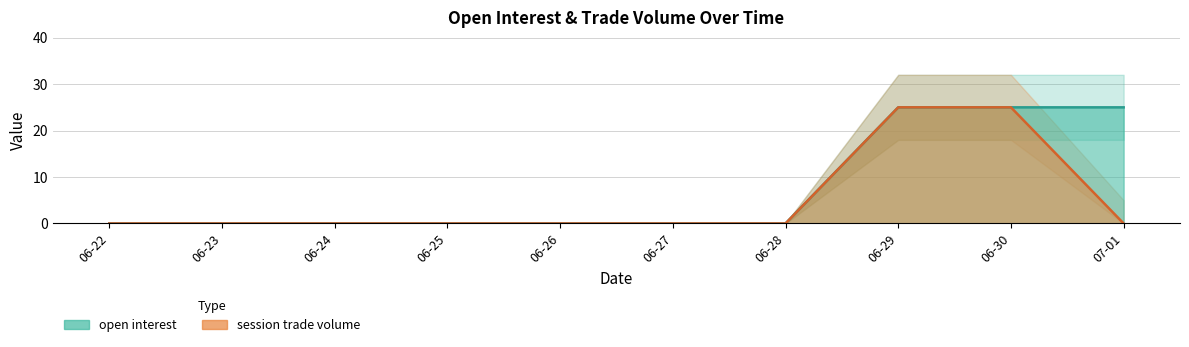

What is the difference between the maximum and minimum values in the session trade volume series?

25